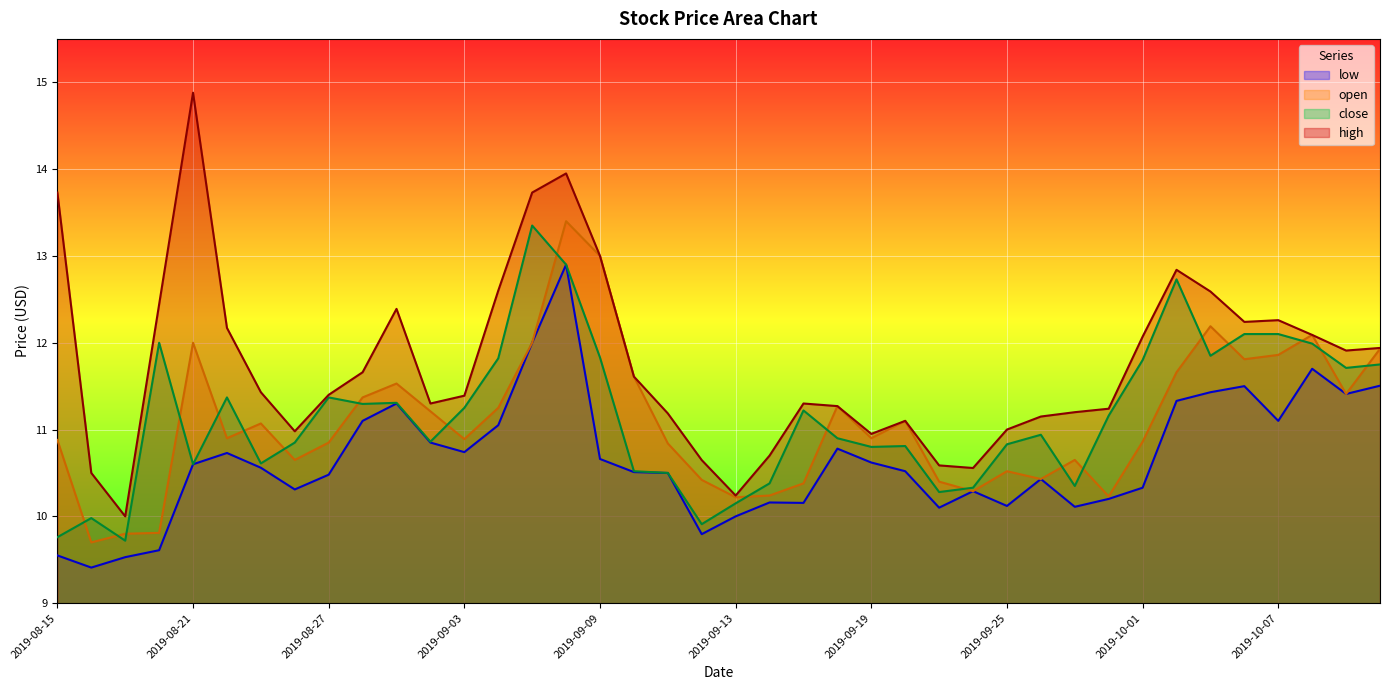

What is the smallest value displayed?

9.4